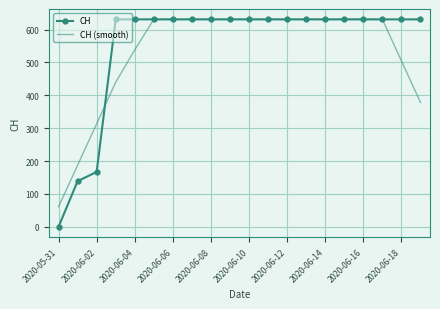

How many categories are shown in the chart?

20